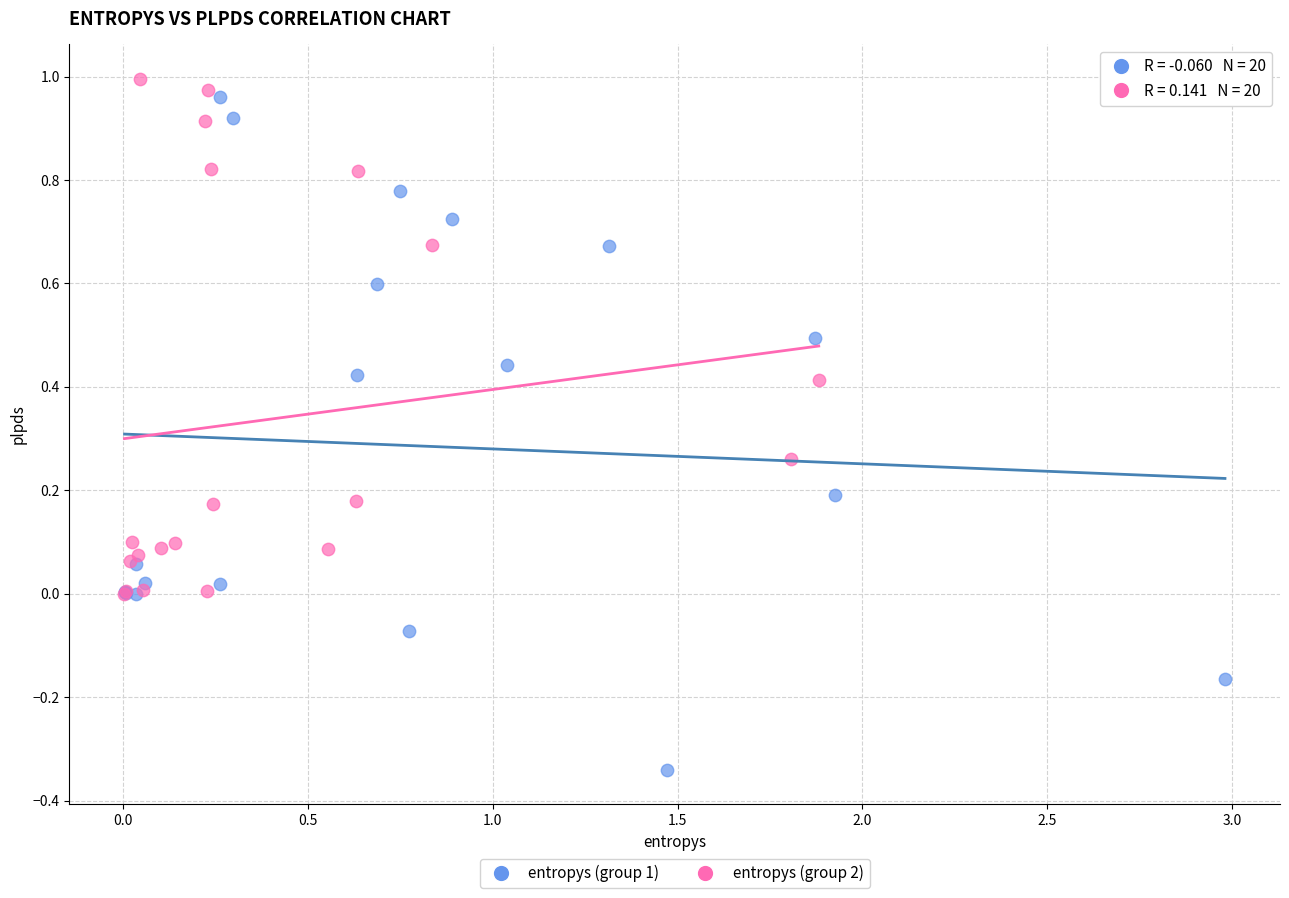

Which series has the largest Y range (max minus min)?

entropys (group 1)